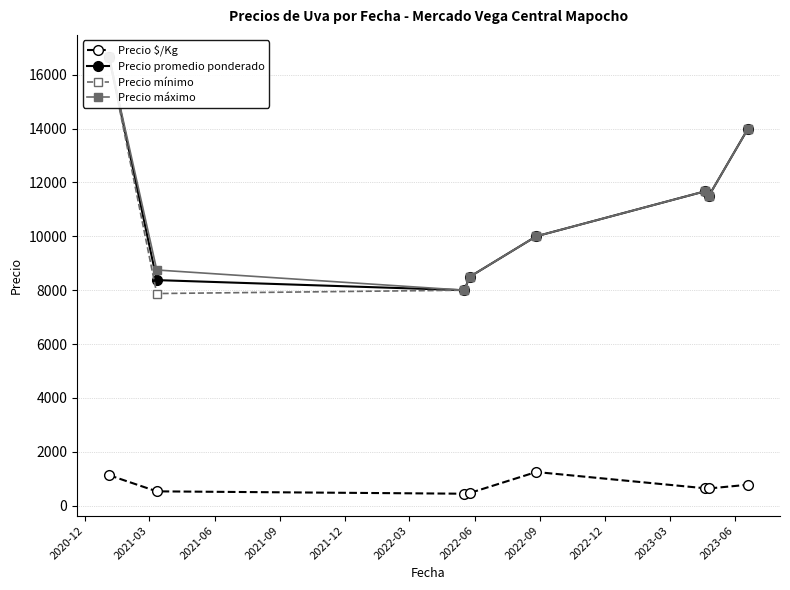

What is the value of the Precio $/Kg point at the 6th from the left?

648.3